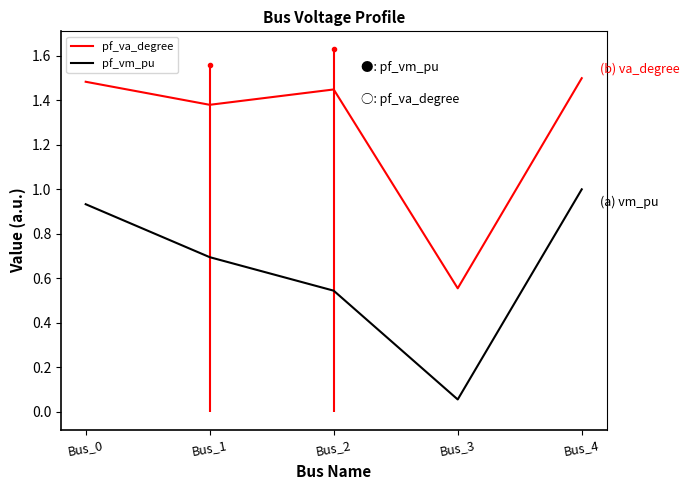

What are all the series names shown in the legend?

pf_va_degree, pf_vm_pu